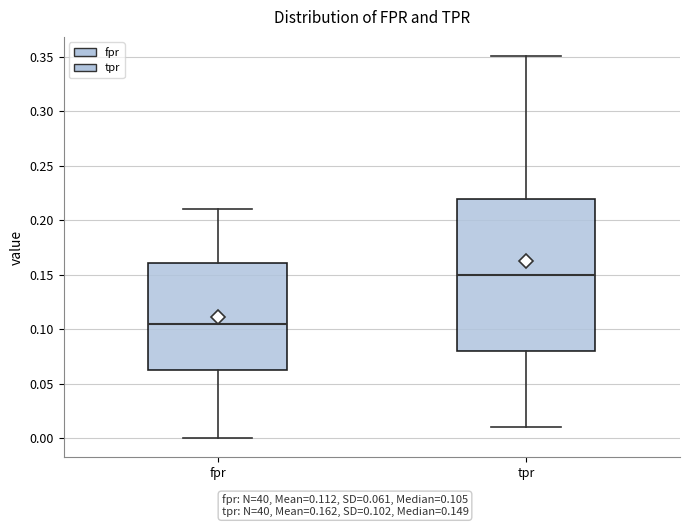

Reading left to right, read every box against the y-axis: the position of its median line, the range the box covers, and the ends of its whiskers. The values are not printed on the chart, so give them approximately, as read against the axis.

fpr: median 0.105, box 0.065 to 0.160, whiskers 0.000 to 0.210
tpr: median 0.150, box 0.080 to 0.220, whiskers 0.010 to 0.350